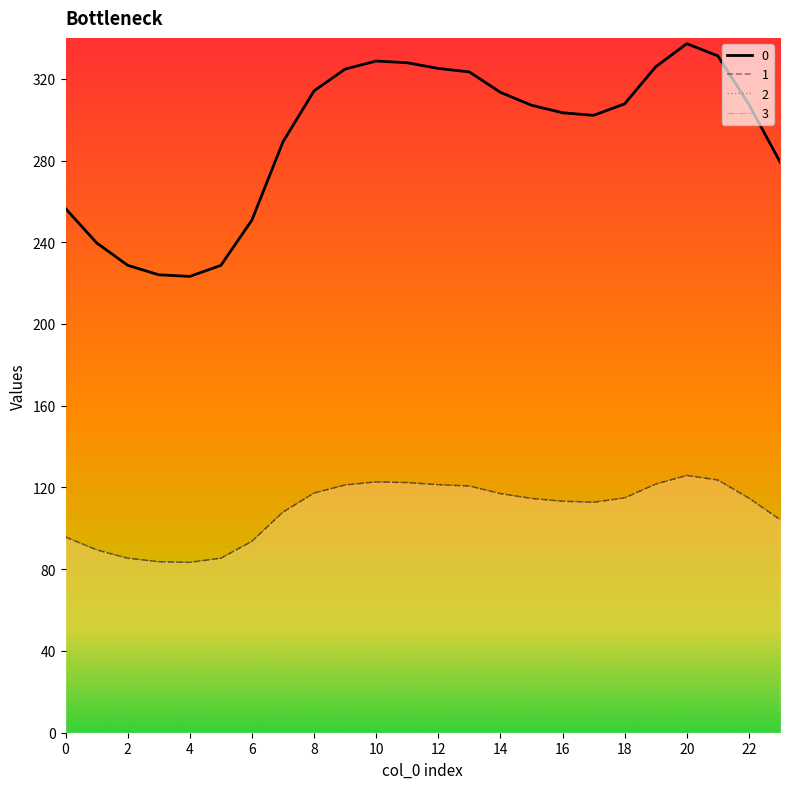

What is the value of the 1 point at the 5th from the left?

83.4